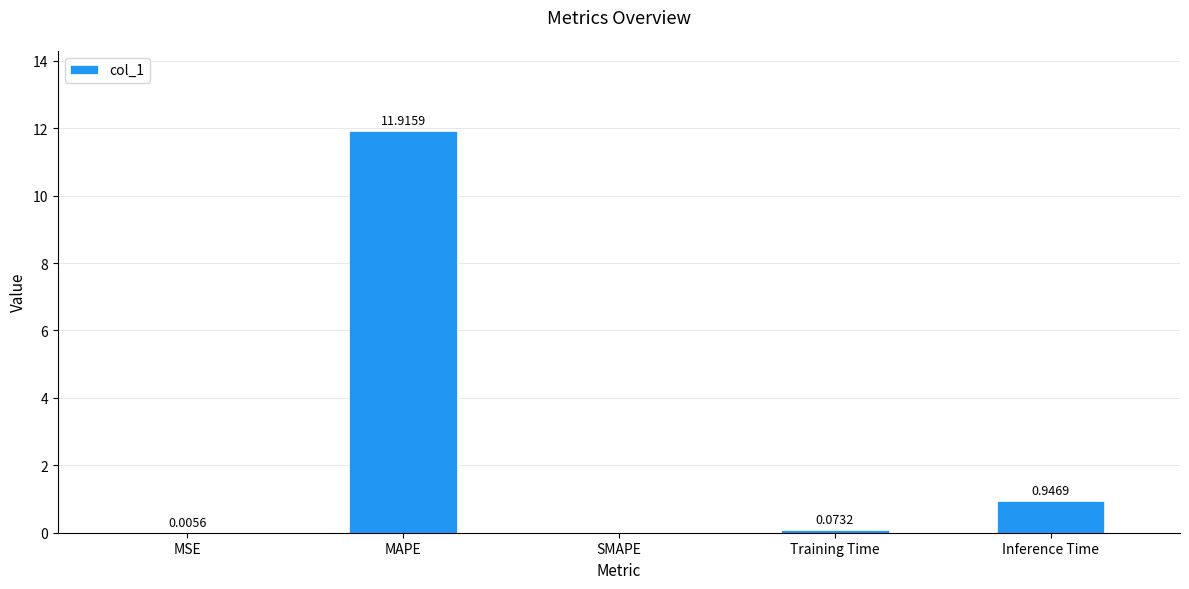

At which category does the chart reach its peak across all series?

MAPE